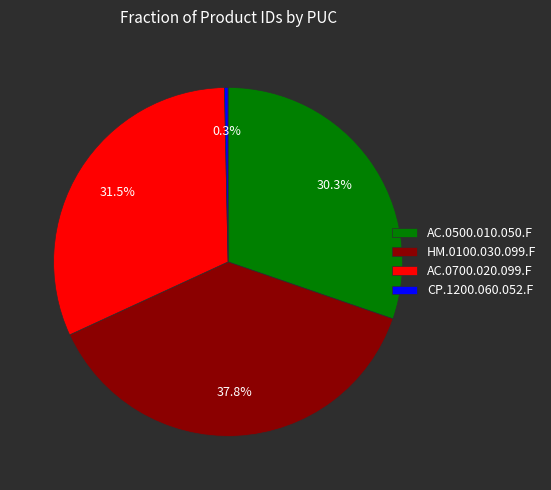

Which slice is the largest?

HM.0100.030.099.F